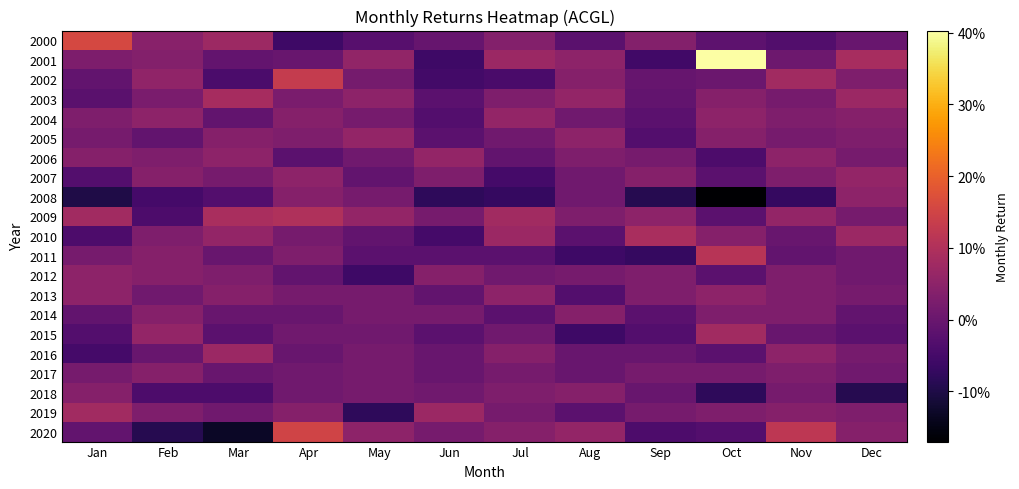

How many series are shown in this chart?

21